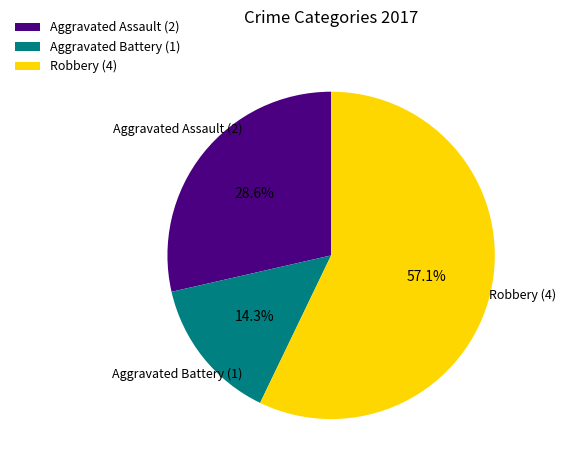

To the nearest percent, what is the difference between the Aggravated Battery and Aggravated Assault slice percentages?

14%